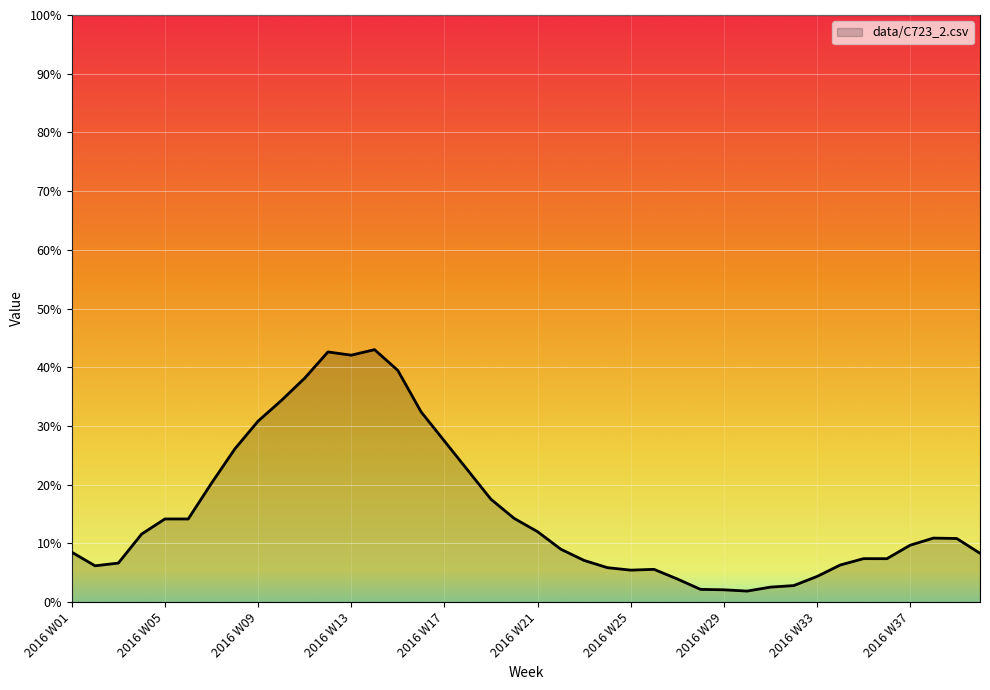

List the labels in order of value, smallest first.

2016 W30, 2016 W29, 2016 W28, 2016 W31, 2016 W32, 2016 W27, 2016 W33, 2016 W25, 2016 W26, 2016 W24, 2016 W02, 2016 W34, 2016 W03, 2016 W23, 2016 W36, 2016 W35, 2016 W40, 2016 W01, 2016 W22, 2016 W37, 2016 W39, 2016 W38, 2016 W04, 2016 W21, 2016 W06, 2016 W05, 2016 W20, 2016 W19, 2016 W07, 2016 W18, 2016 W08, 2016 W17, 2016 W09, 2016 W16, 2016 W10, 2016 W11, 2016 W15, 2016 W13, 2016 W12, 2016 W14